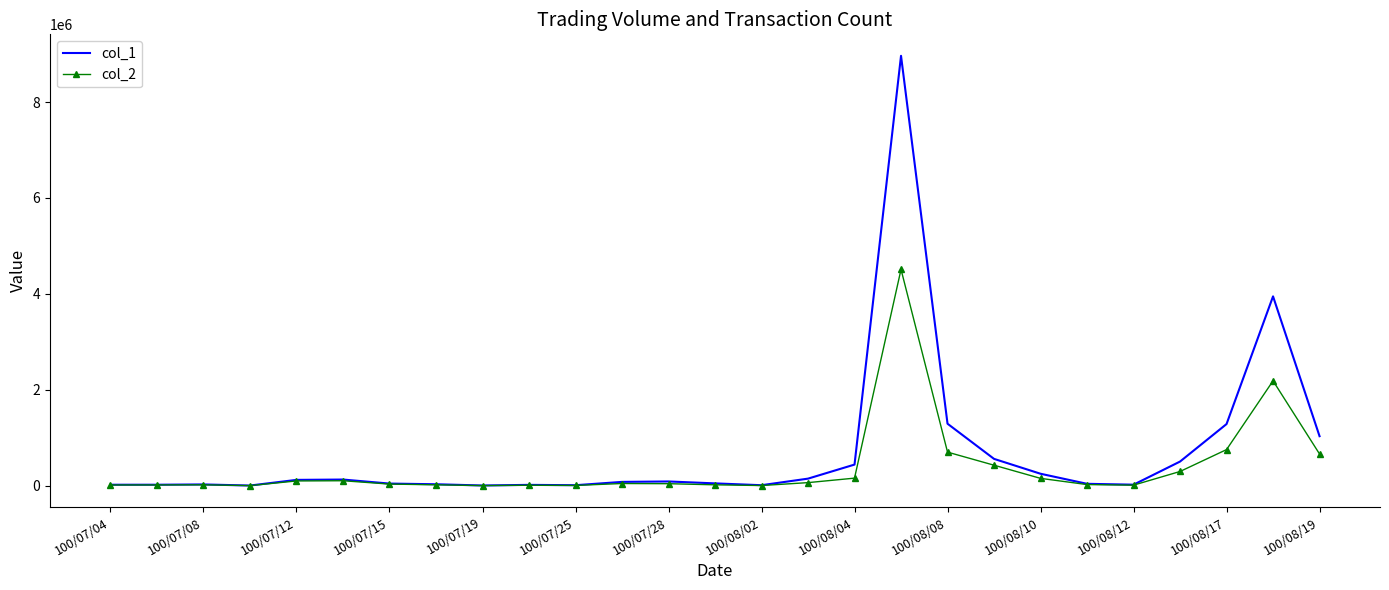

What is the difference between the maximum and minimum values in the col_1 series?

8959000